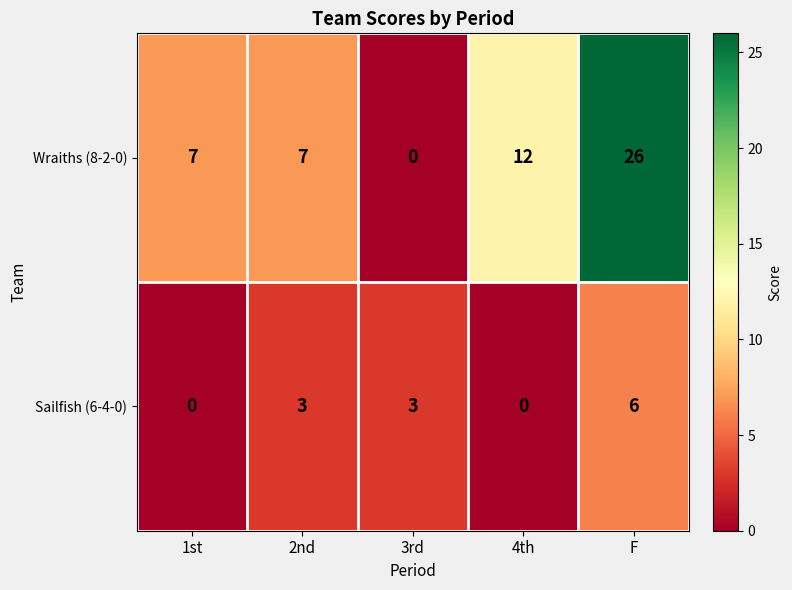

What is the highest value of the Wraiths (8-2-0) series?

26